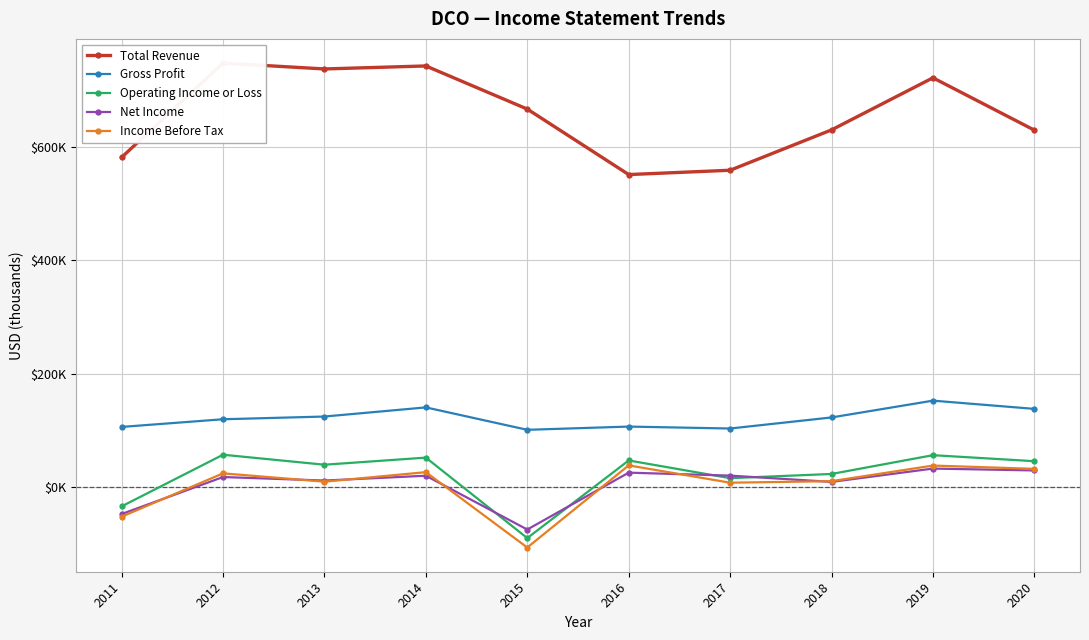

How many data points in Operating Income or Loss are less than 45500?

5